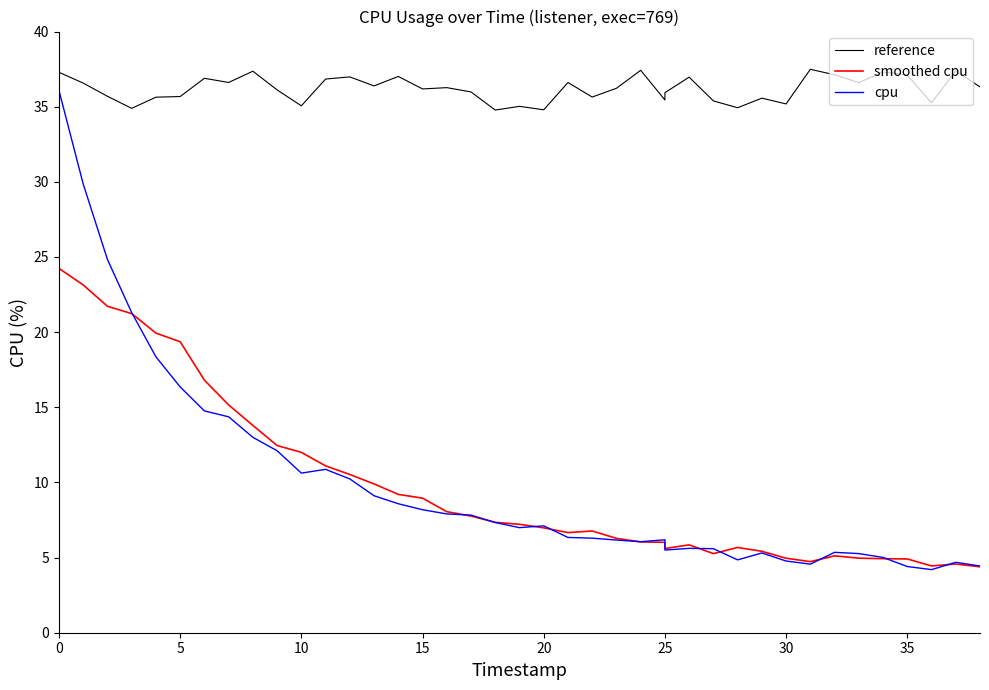

Which series has the largest total across all categories?

reference